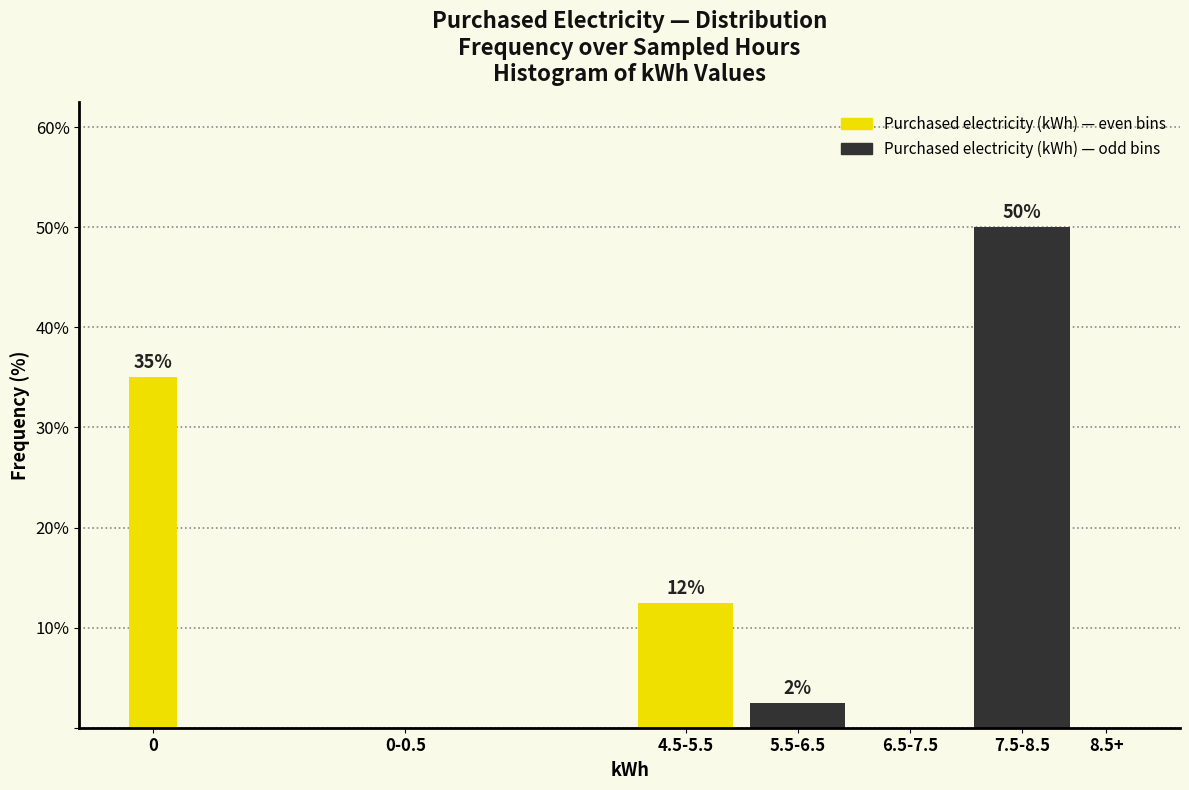

At which category does the chart reach its peak across all series?

7.5-8.5